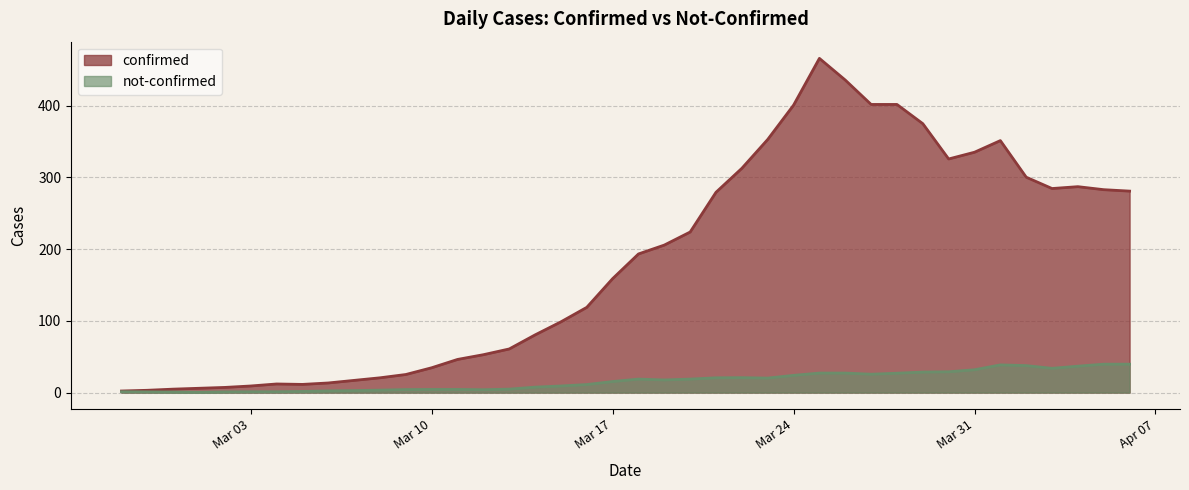

Which series has the widest spread of values?

confirmed